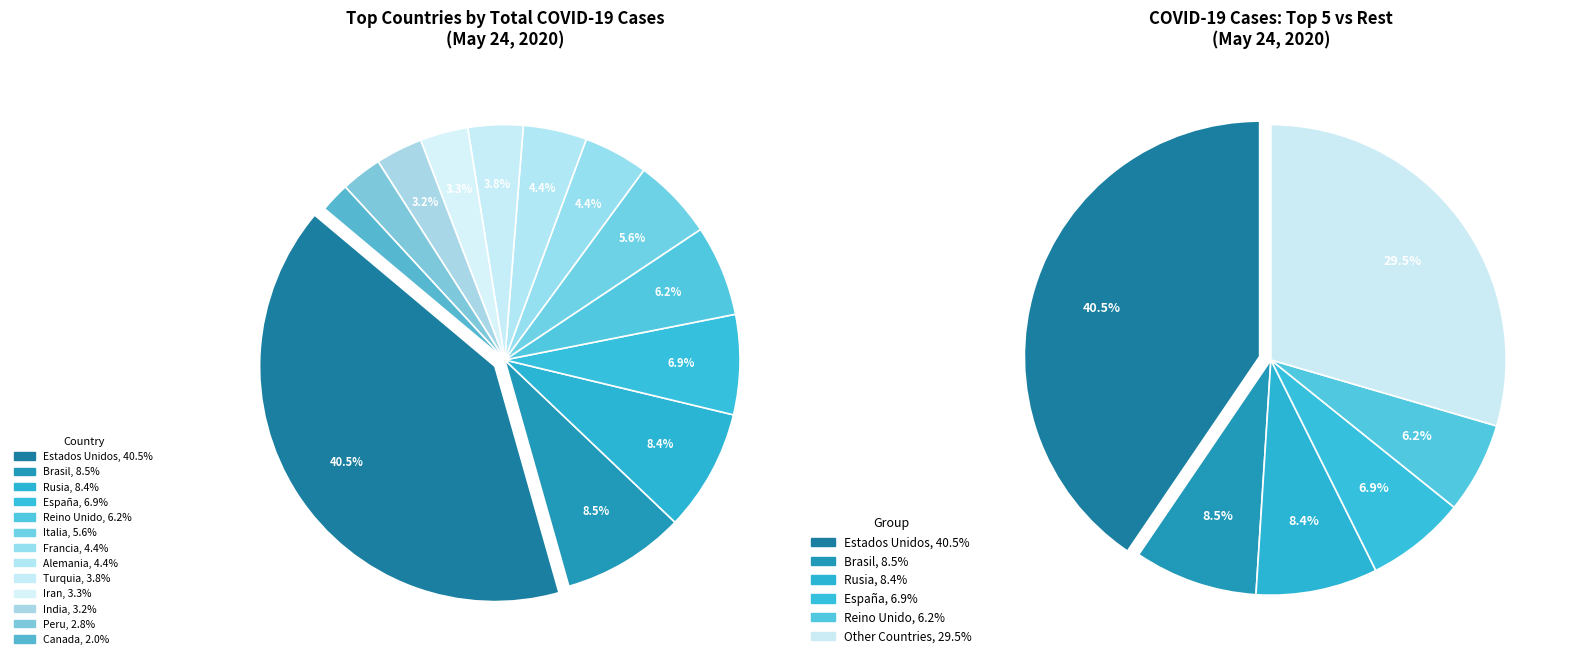

Which category has the biggest portion of the pie?

Estados Unidos